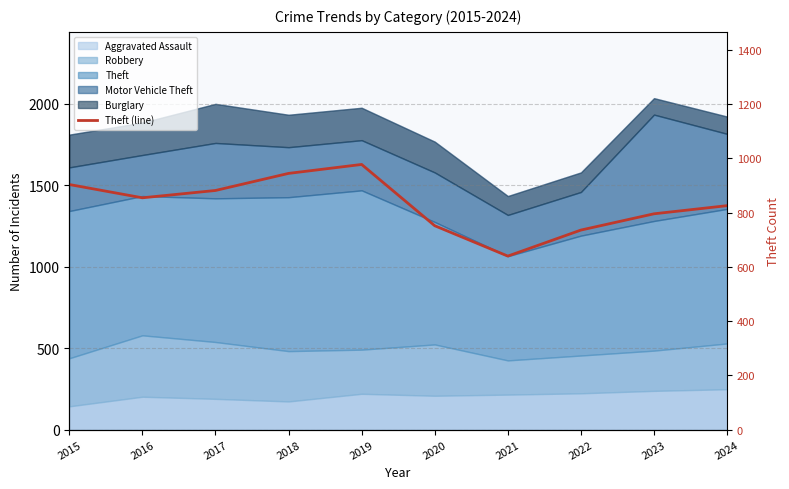

True or false: the data shows 736 at 2022.

True